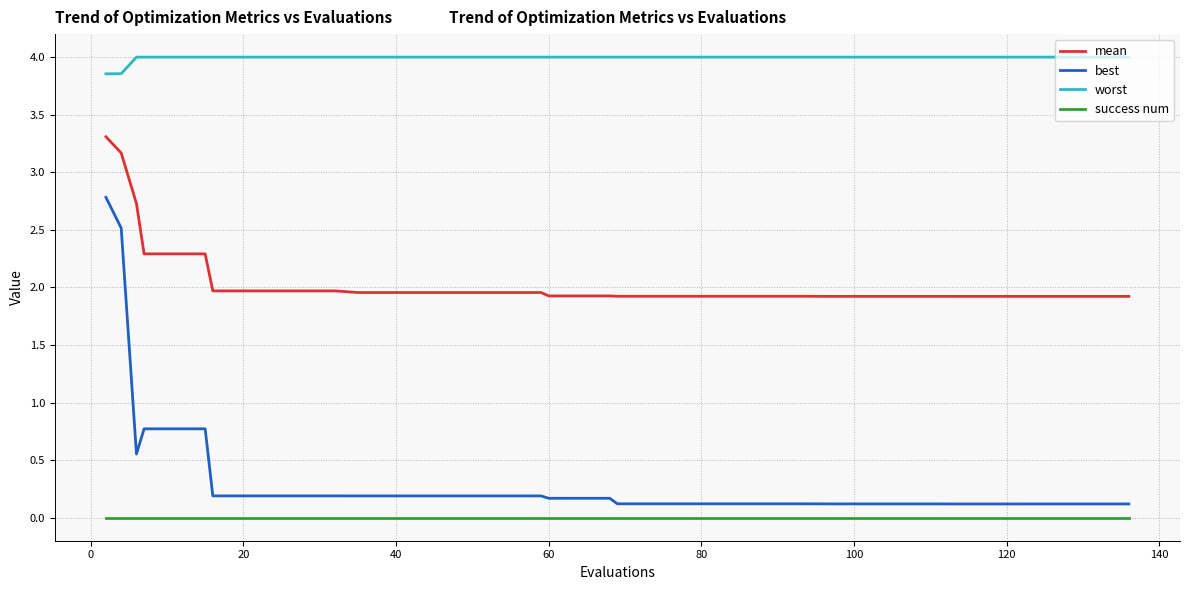

How many lines are shown in the chart?

4